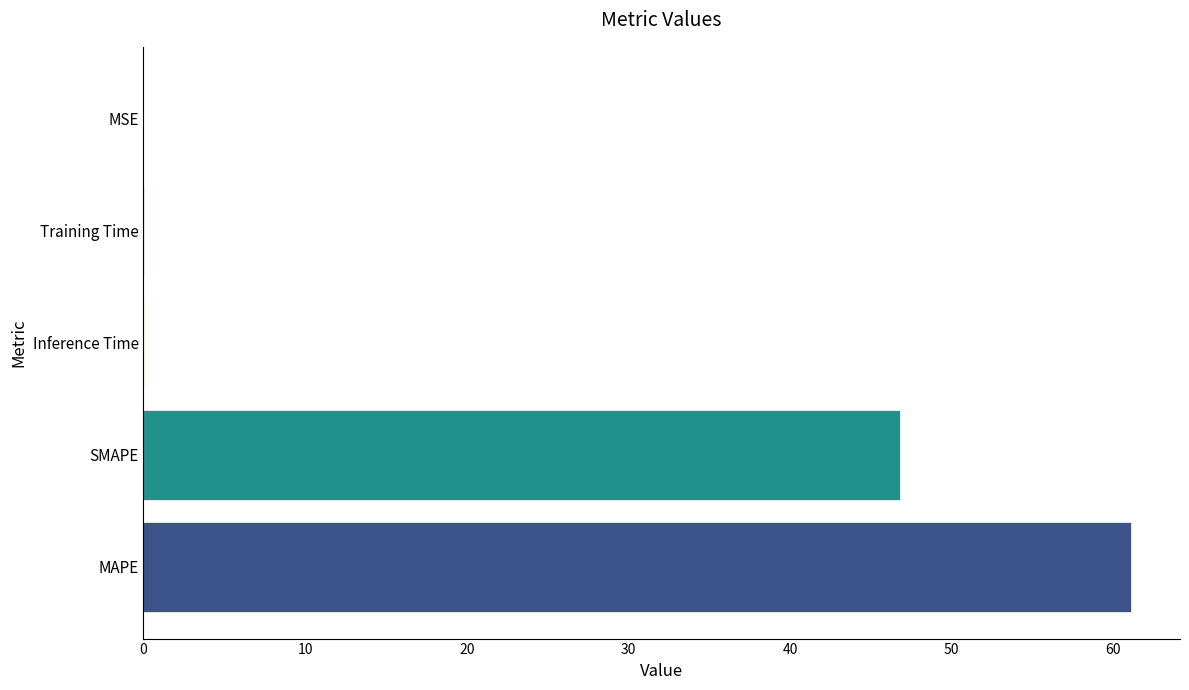

Which has a higher value, MAPE or Training Time?

MAPE